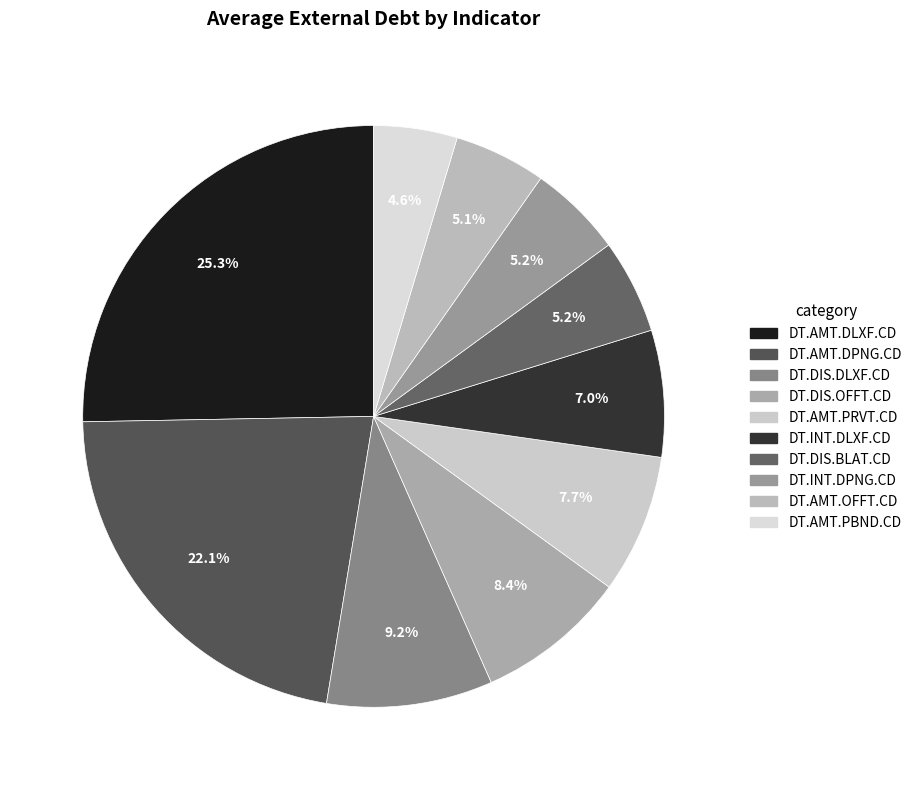

Rank the categories by value from highest to lowest.

DT.AMT.DLXF.CD, DT.AMT.DPNG.CD, DT.DIS.DLXF.CD, DT.DIS.OFFT.CD, DT.AMT.PRVT.CD, DT.INT.DLXF.CD, DT.DIS.BLAT.CD, DT.INT.DPNG.CD, DT.AMT.OFFT.CD, DT.AMT.PBND.CD